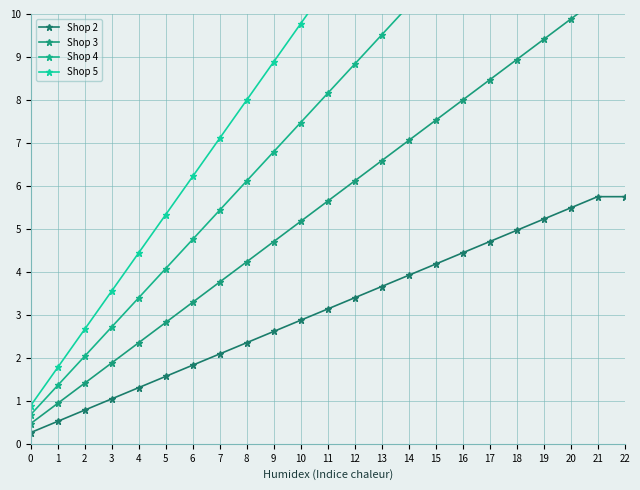

True or false: Shop 3 and Shop 5 cross at least once.

False